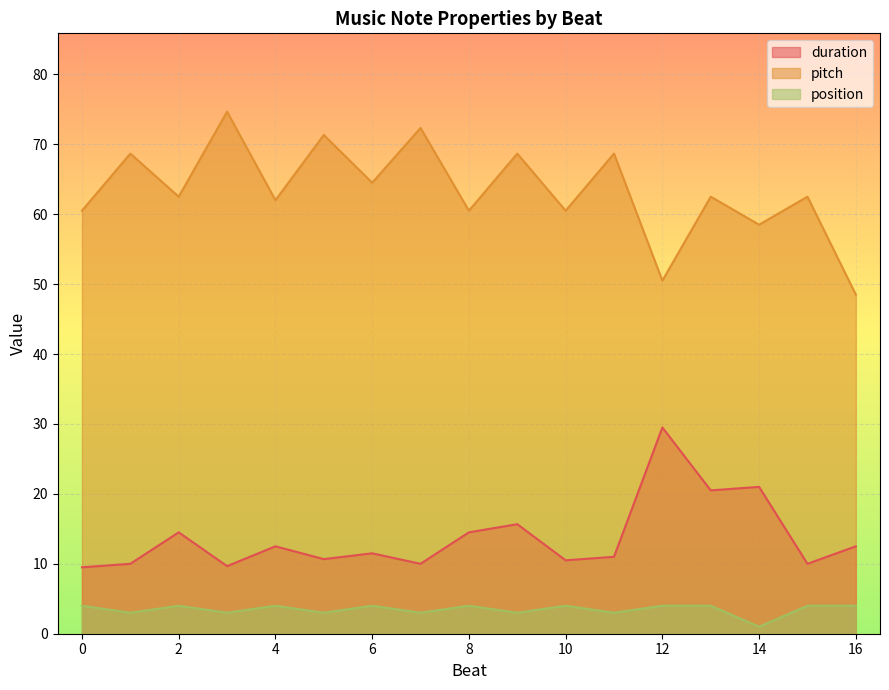

True or false: duration and pitch cross at least once.

False